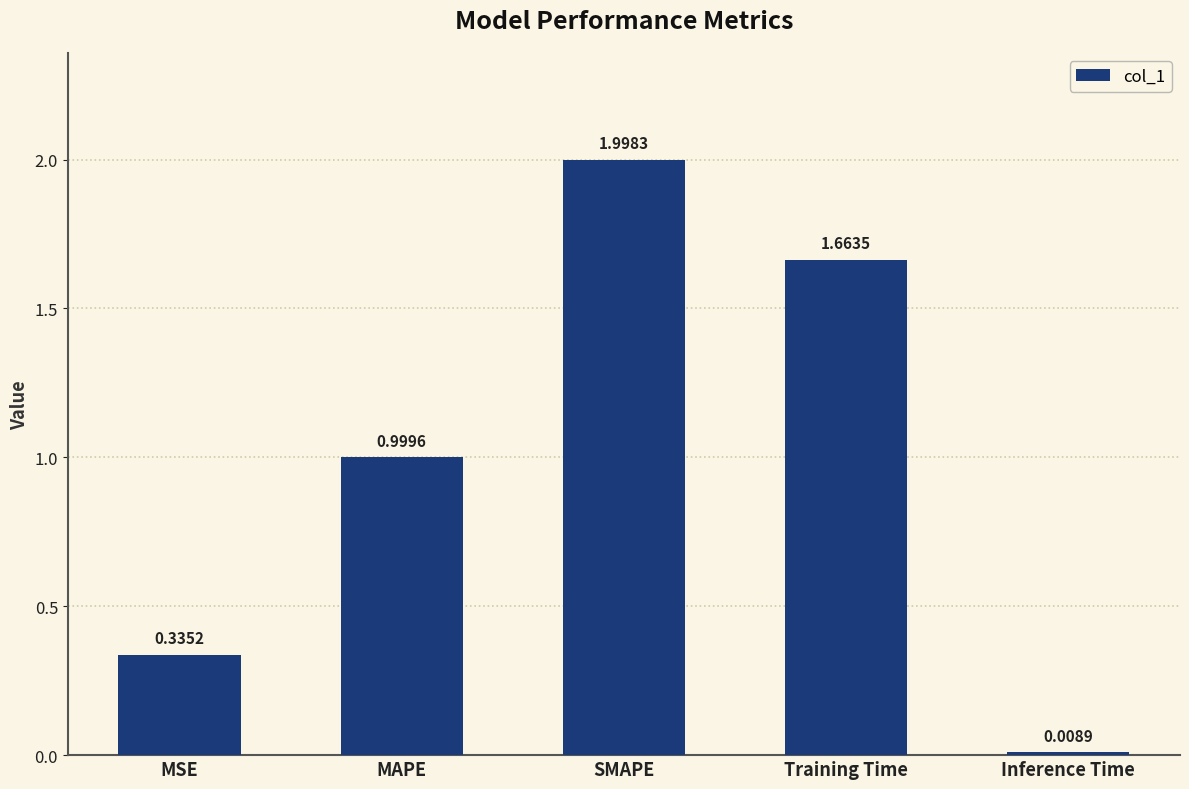

Where is the data nearest to the value 1?

MAPE